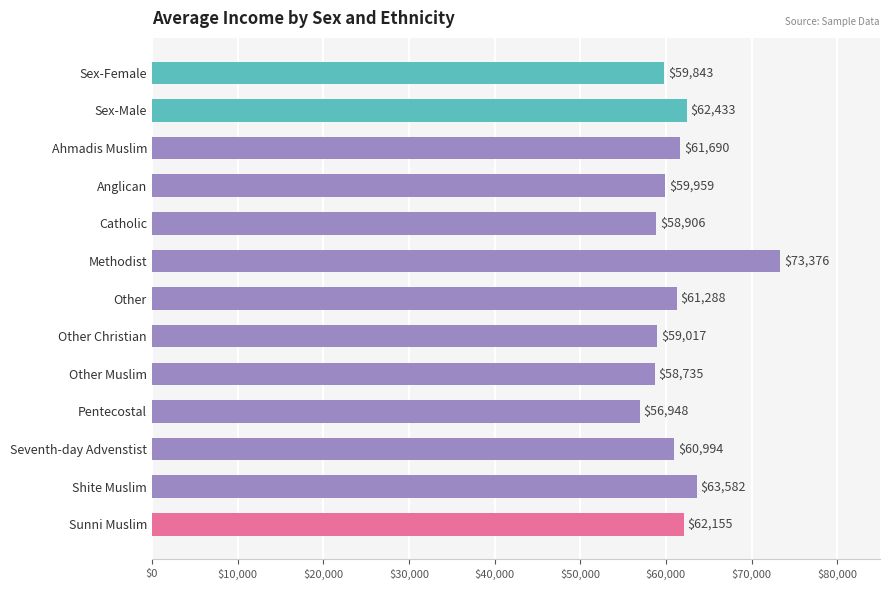

What is the label of the 4th bar from the top?

Anglican